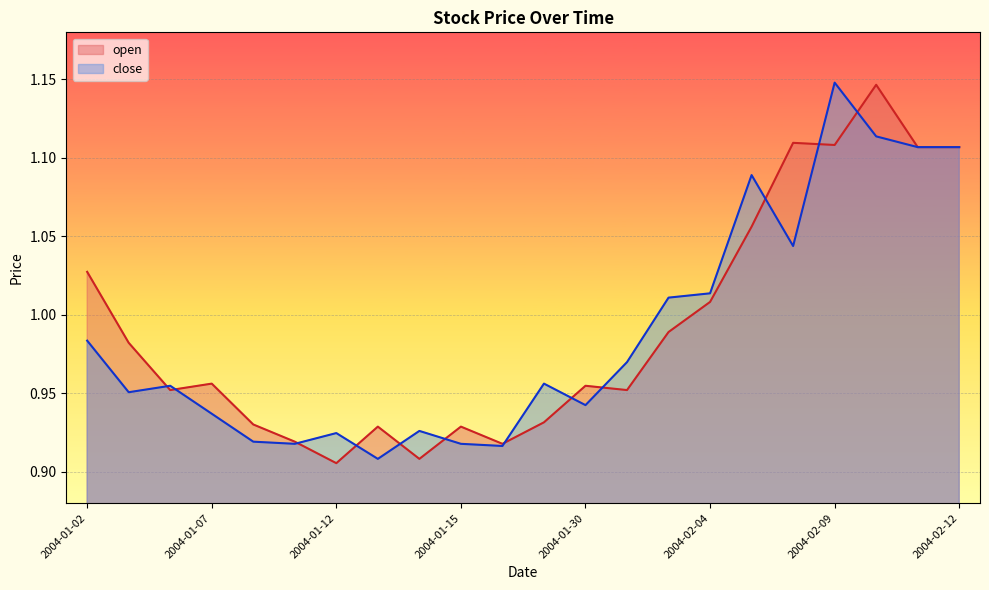

What are all the series names shown in the legend?

open, close